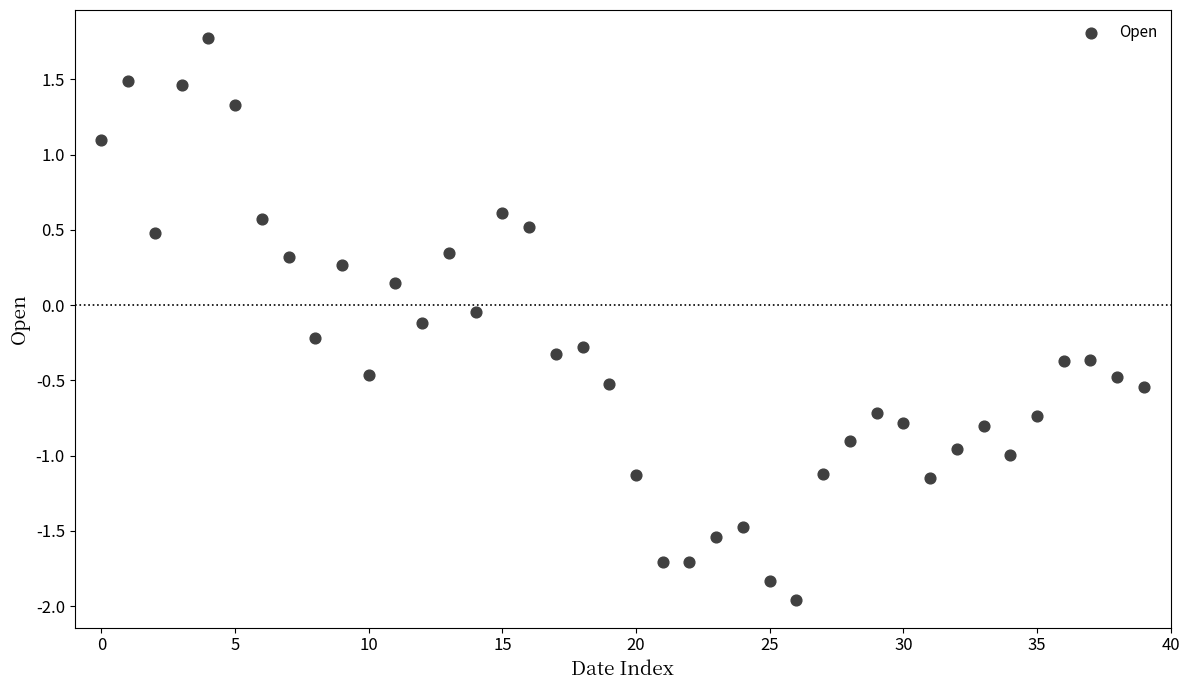

What is the range of Y values (max minus min)?

3.7